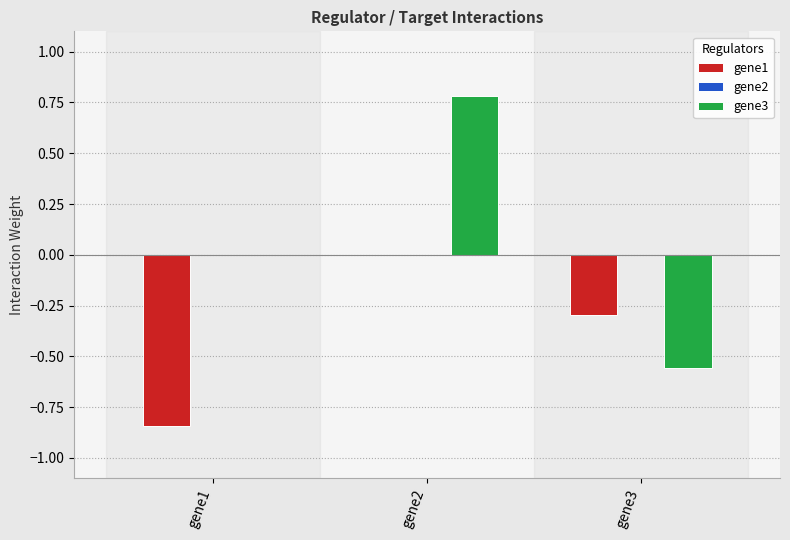

What is the total value across all series at gene2?

0.8